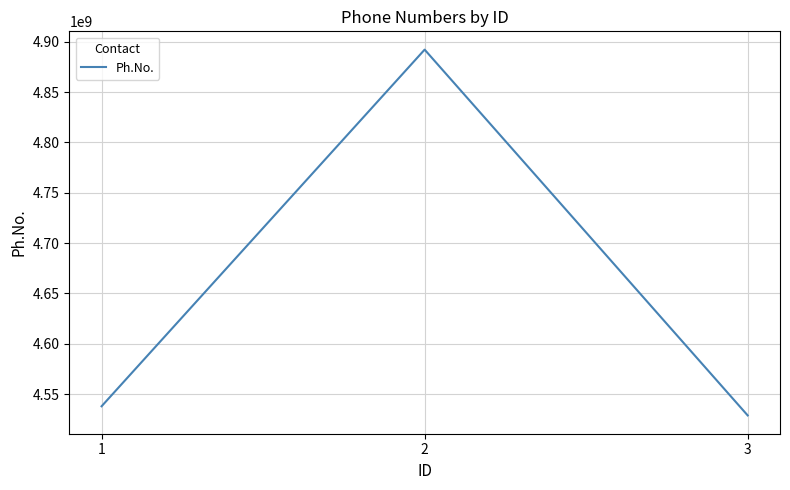

What is the difference between the second highest and minimum values?

9101328